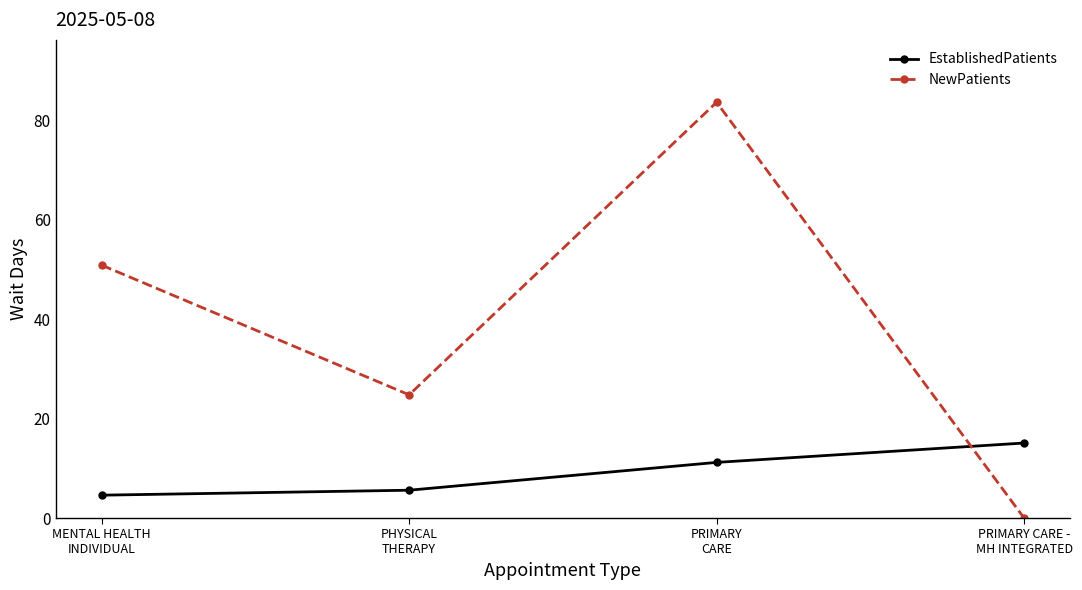

How many positive values does the NewPatients series have?

3